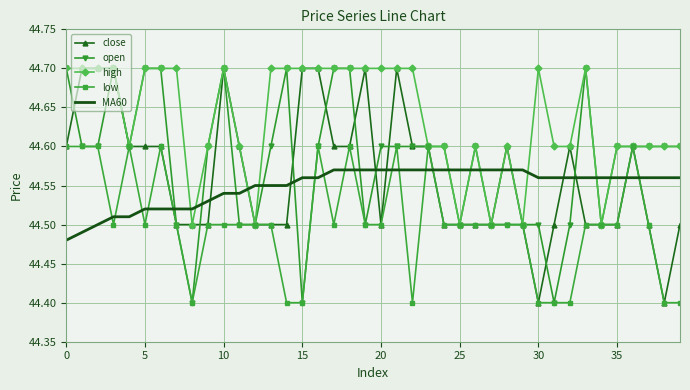

How many times do high and MA60 cross each other?

12